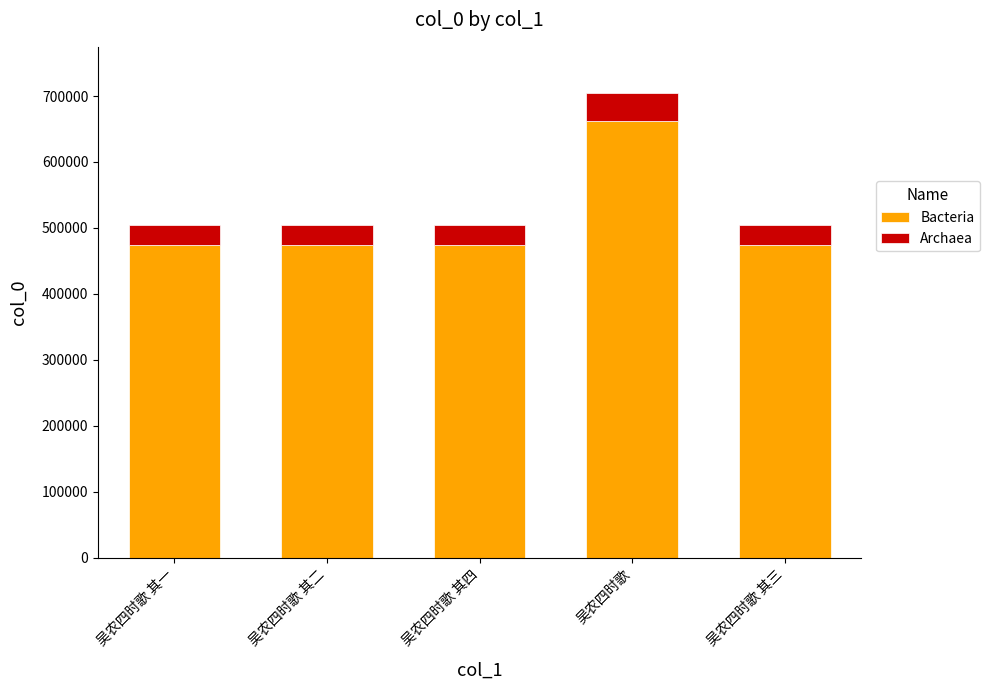

What is the sum of all Bacteria values?

2557815.2